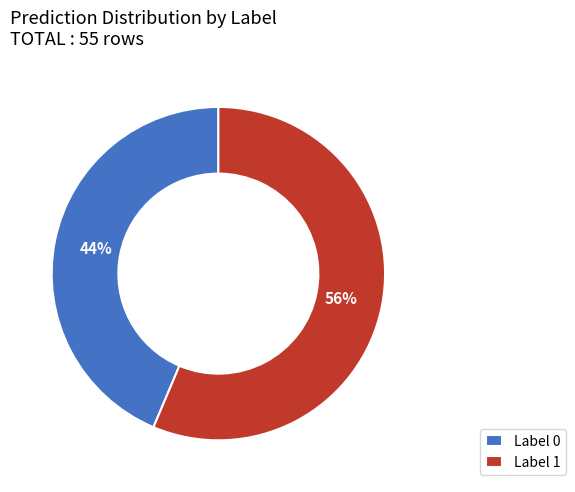

Rank the categories by value from lowest to highest.

Label 0, Label 1